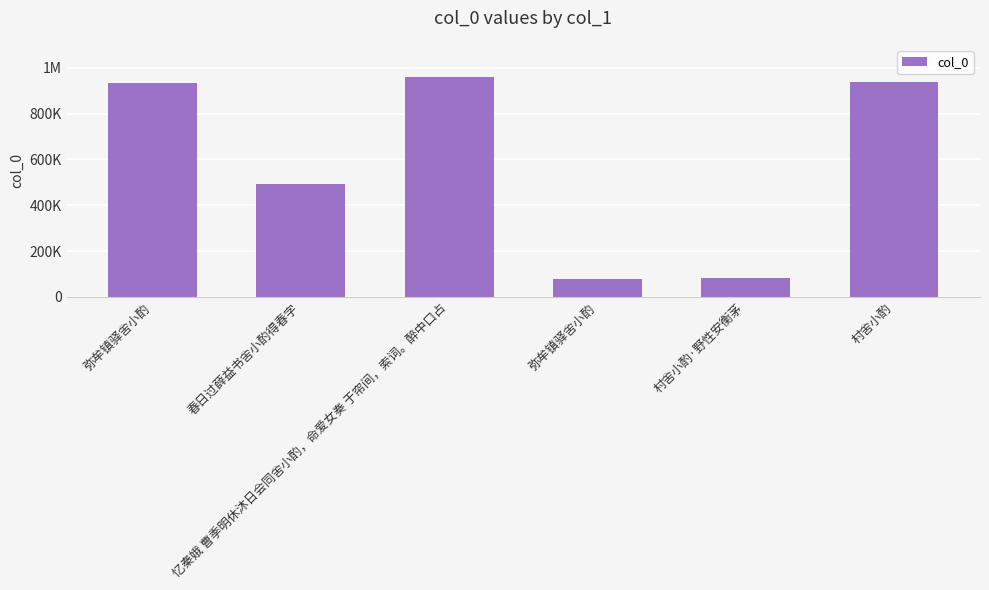

Is it true that the value at 忆秦娥 曹季明休沐日会同舍小酌，命爱女奏 于帘间，索词。醉中口占 is 1525500?

False